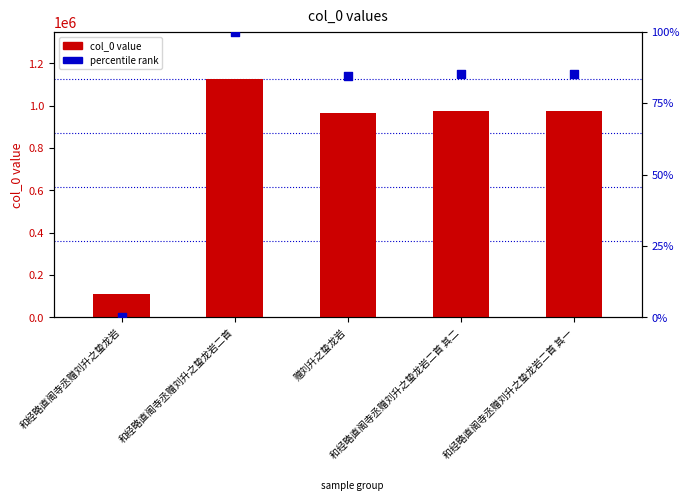

At which category is the sum across all series the highest?

和经略直阁寺丞赠刘升之蛰龙岩二首